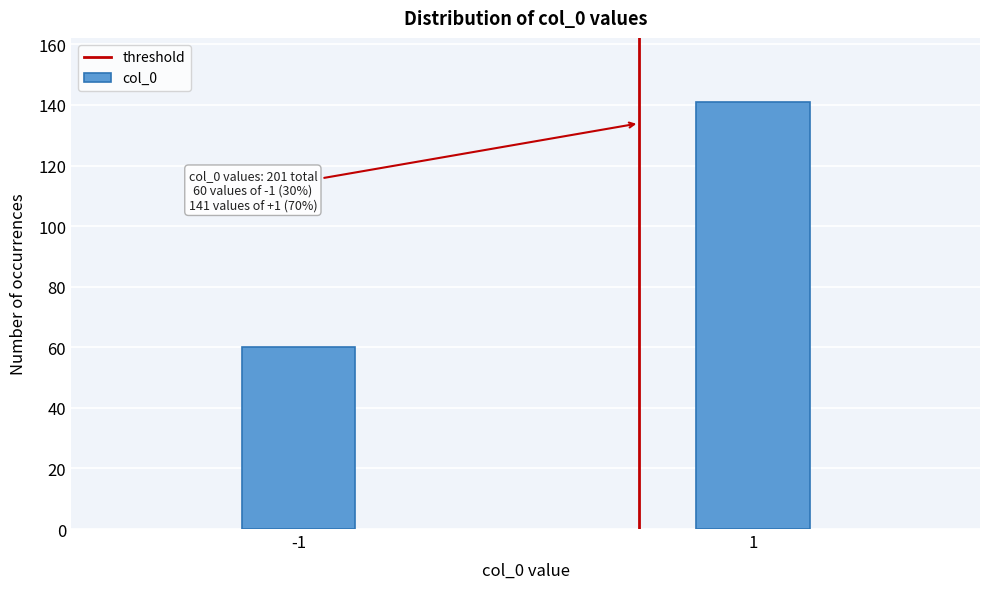

Reading right to left, what are all the values shown in this chart?

1=141	-1=60